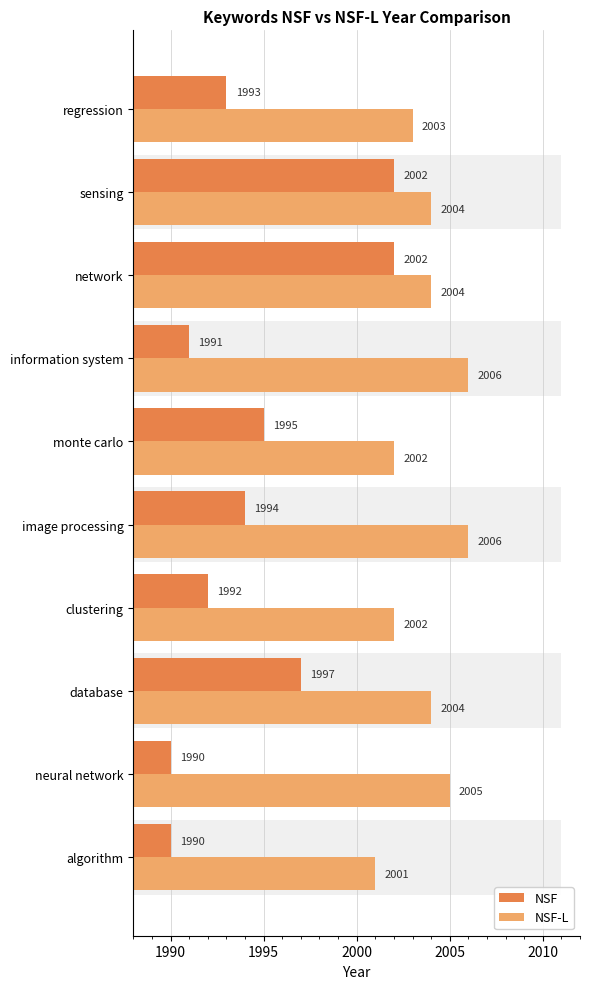

List the series in order of their overall mean, lowest first.

NSF, NSF-L